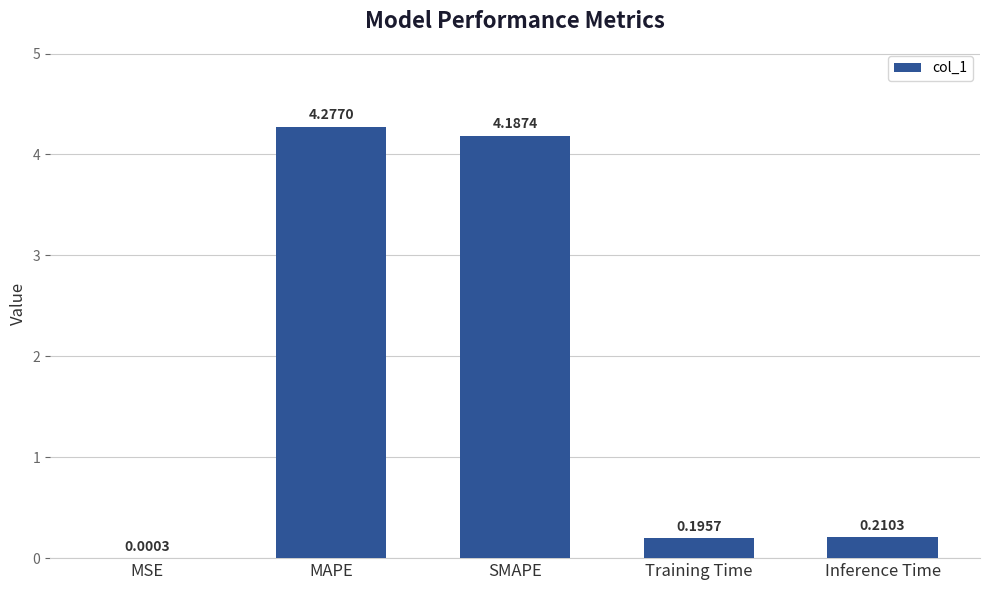

Where is the data nearest to the value 2?

Inference Time